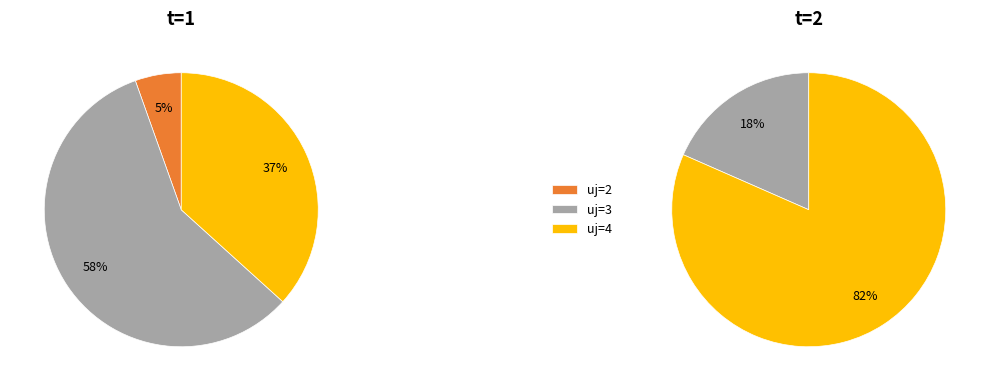

What percentage do uj=1 and uj=2 together represent?

5.4%